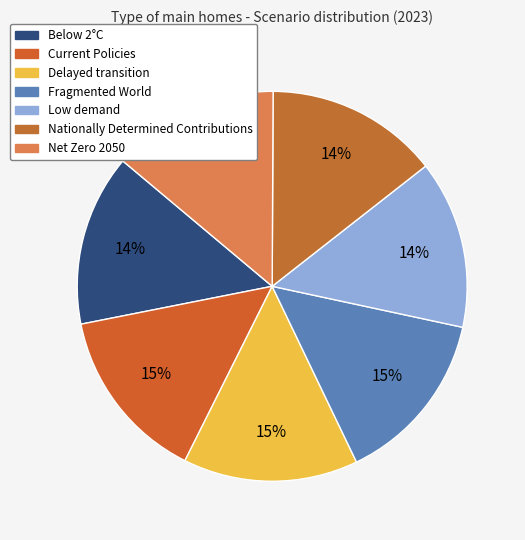

What is the total percentage of Low demand and Delayed transition?

28.5%